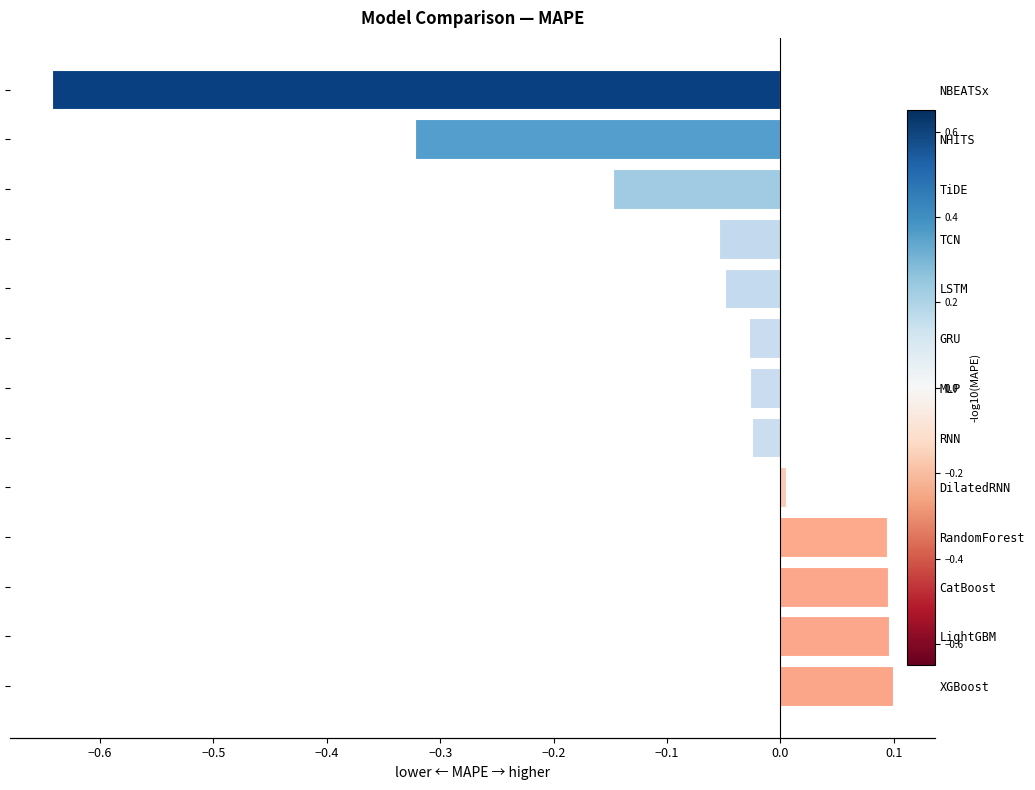

How many categories are shown in the chart?

13